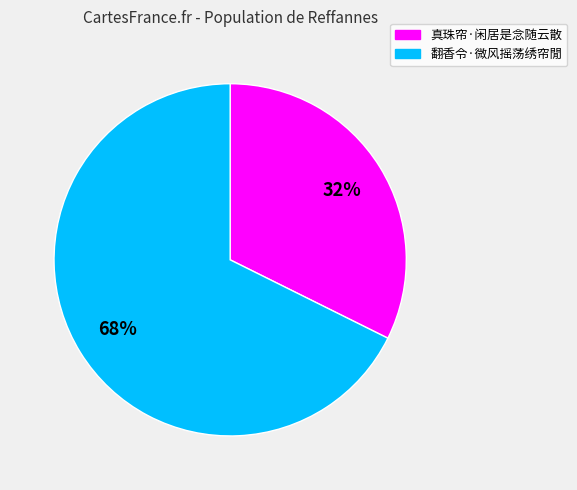

What is the smallest slice in the pie chart?

真珠帘·闲居是念随云散